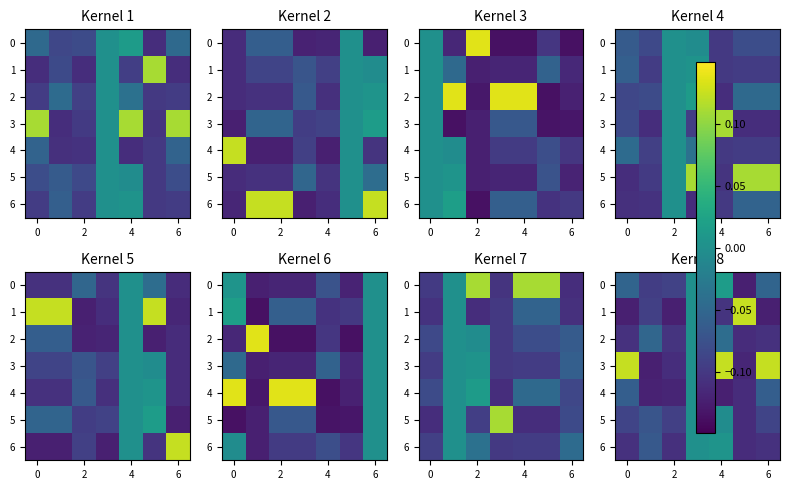

Is it true that 2 equals -0.1 at 6?

True